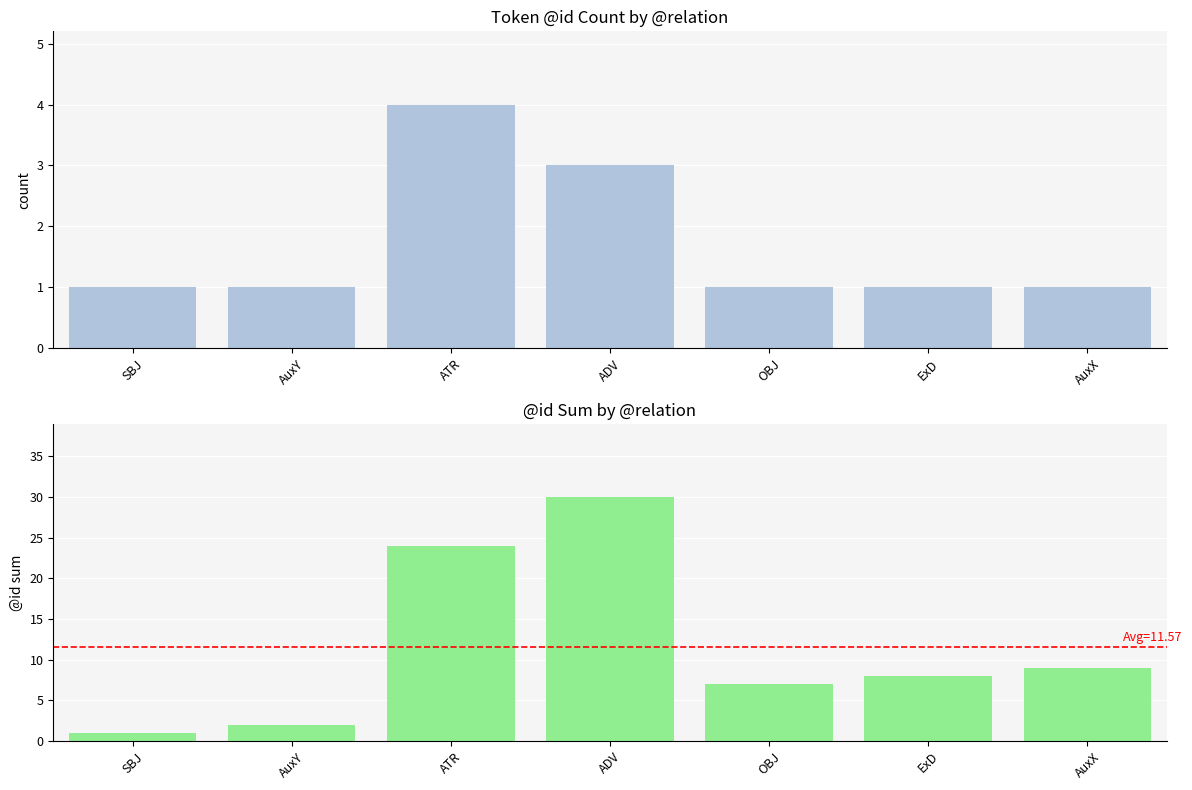

What position from the left is AuxX?

7